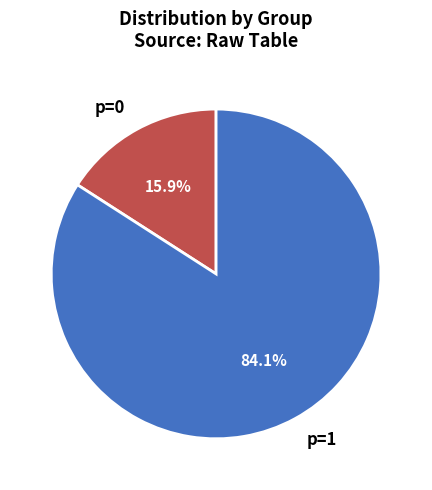

What is the smallest slice in the pie chart?

p=0